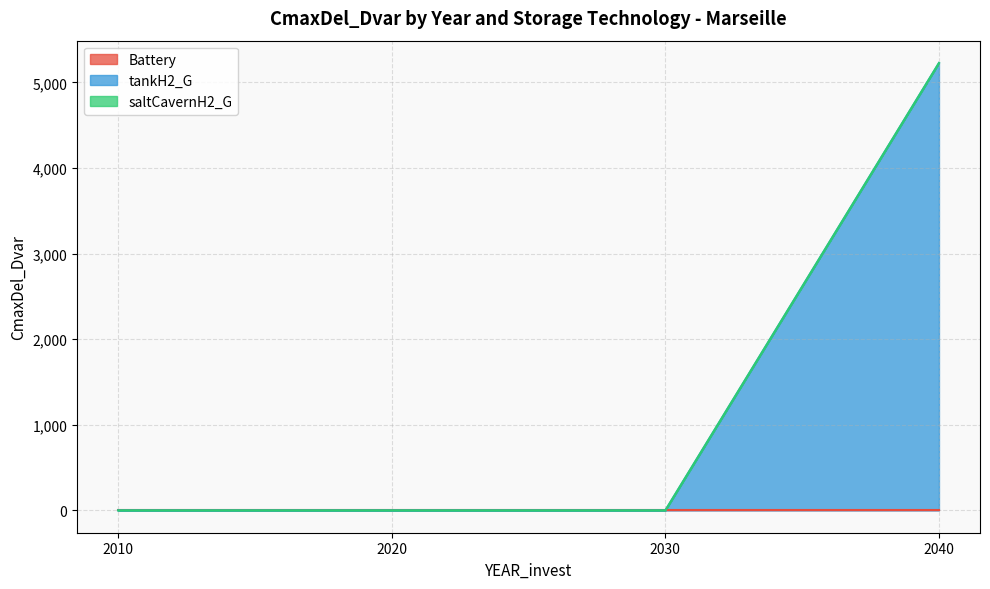

What is the highest value of the tankH2_G series?

5226.1